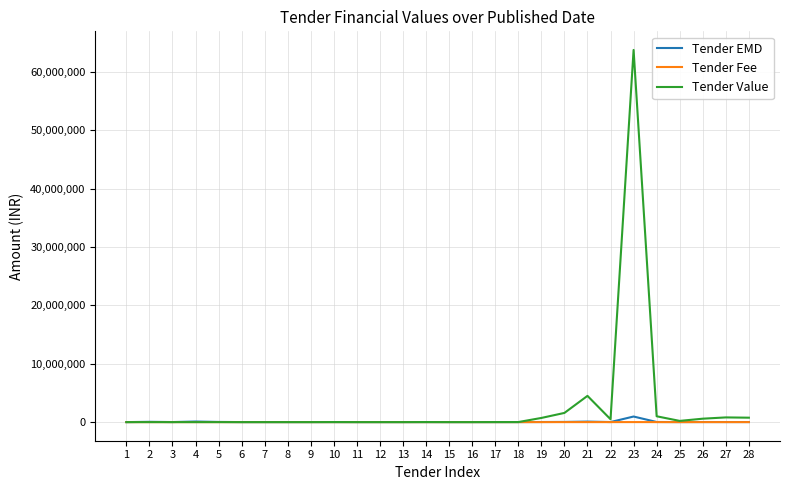

What is the difference between the maximum and minimum values in the Tender EMD series?

956500